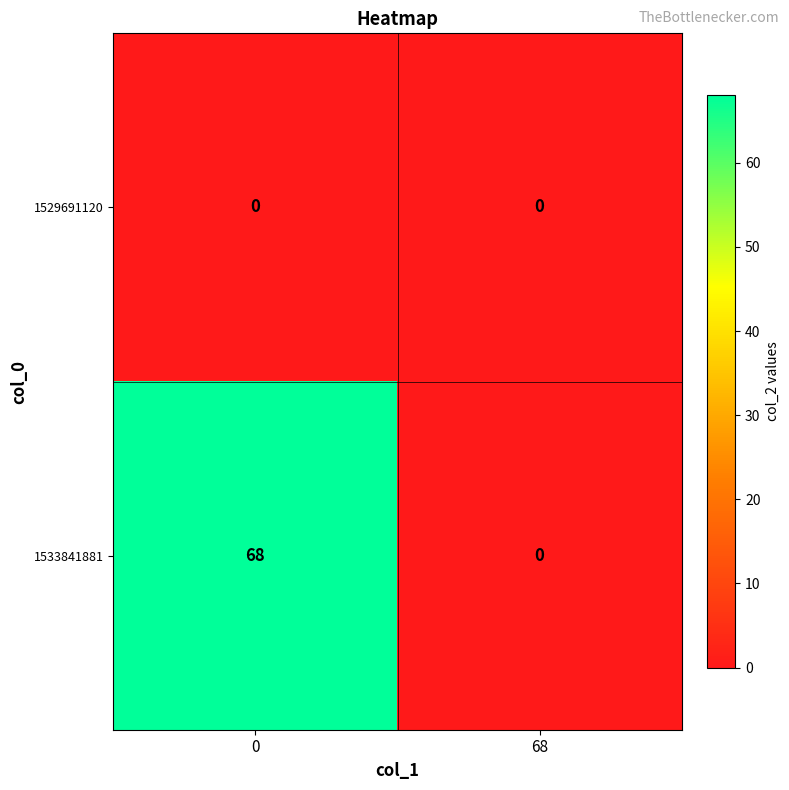

Is it true that 1529691120 equals 0 at 68?

True